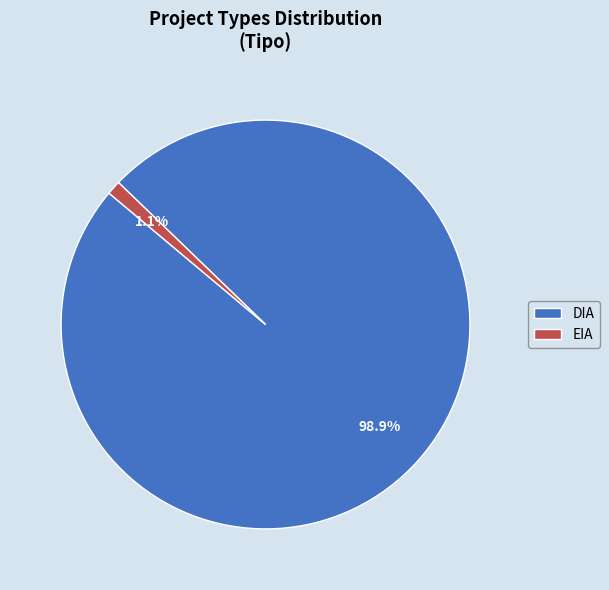

Between DIA and EIA, which is larger?

DIA